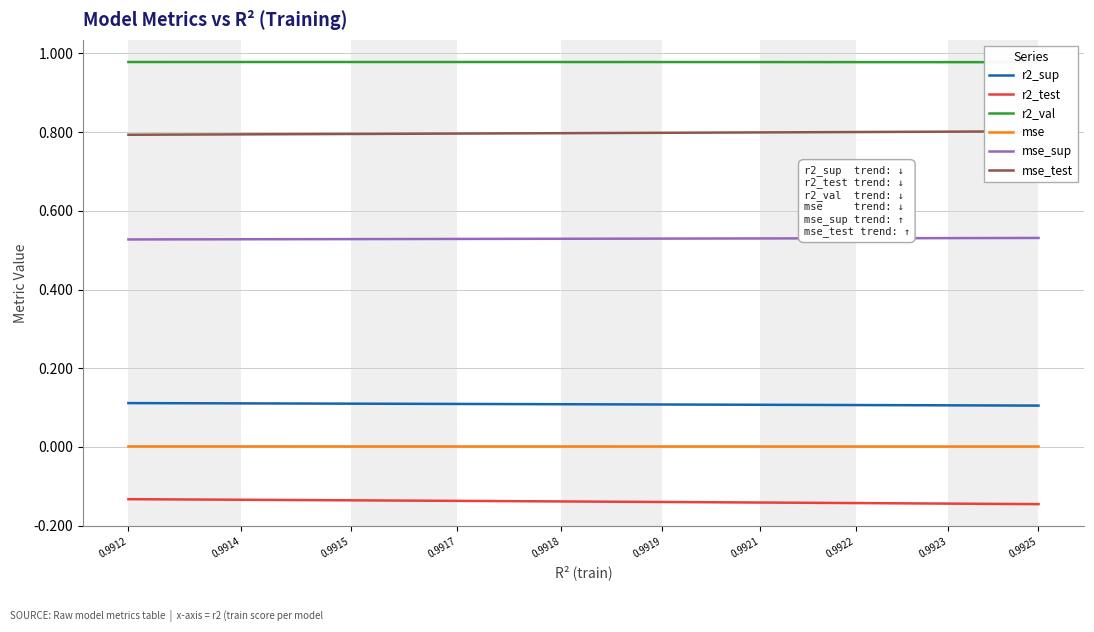

What is the value of the mse_sup point at the 9th from the left?

0.5